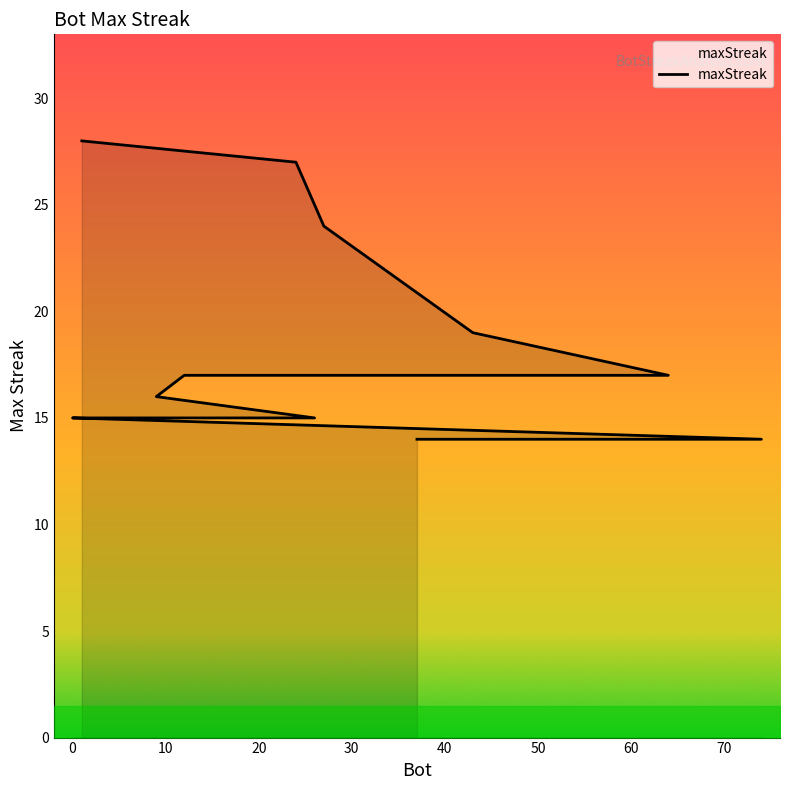

What is the greatest value displayed?

28